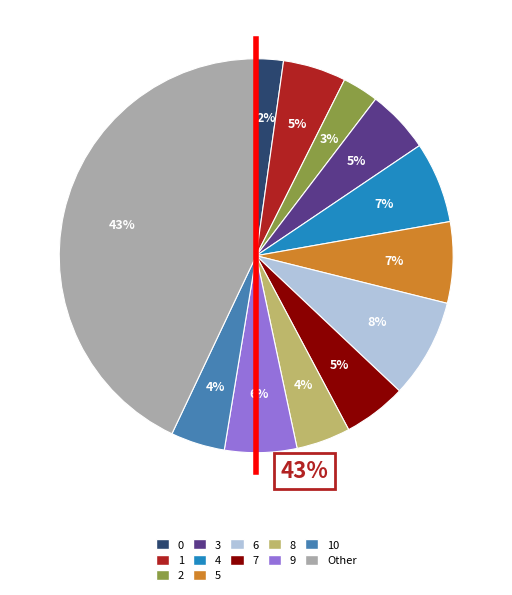

Count the number of slices in the pie.

12